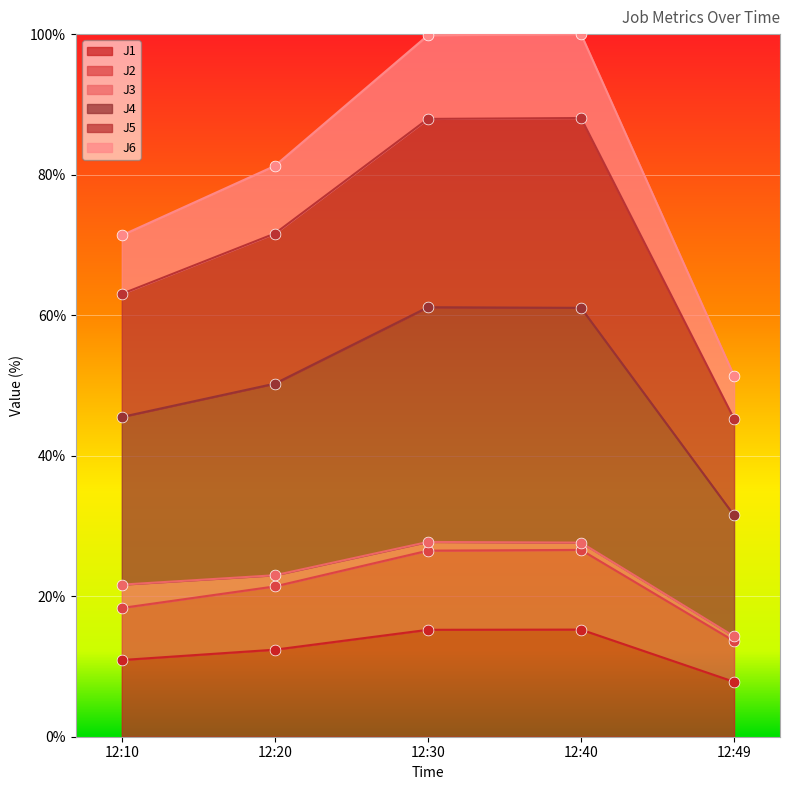

Which series has the widest spread of Y values?

J4